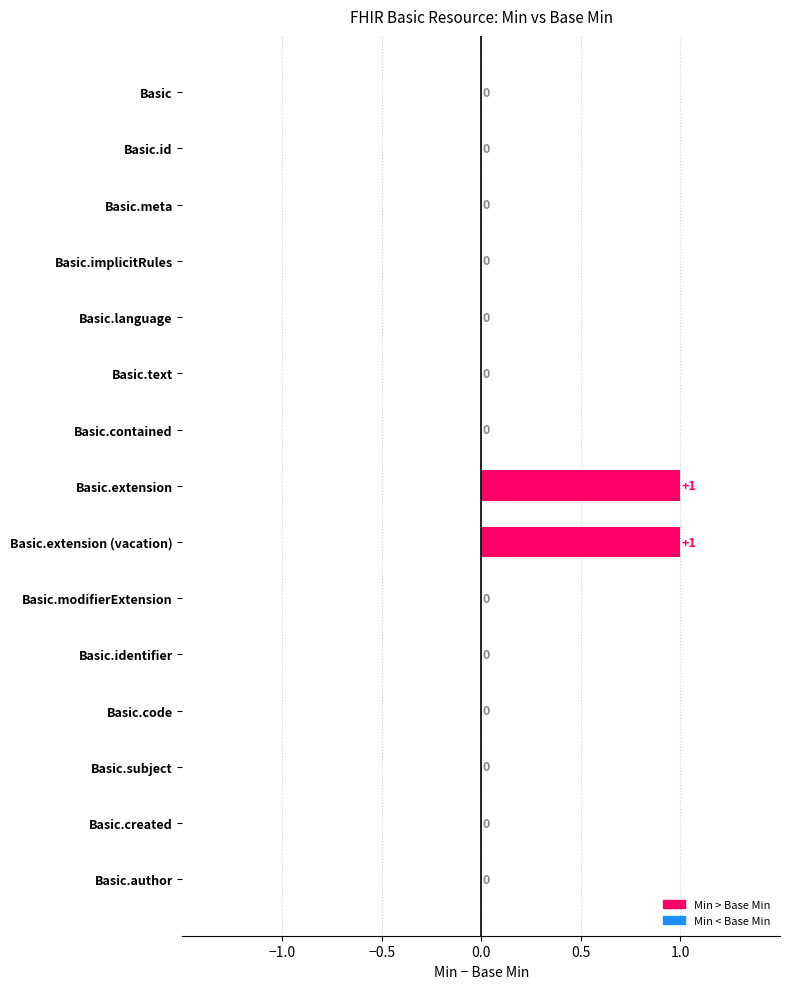

Is it true that the value at Basic.contained is 0?

True